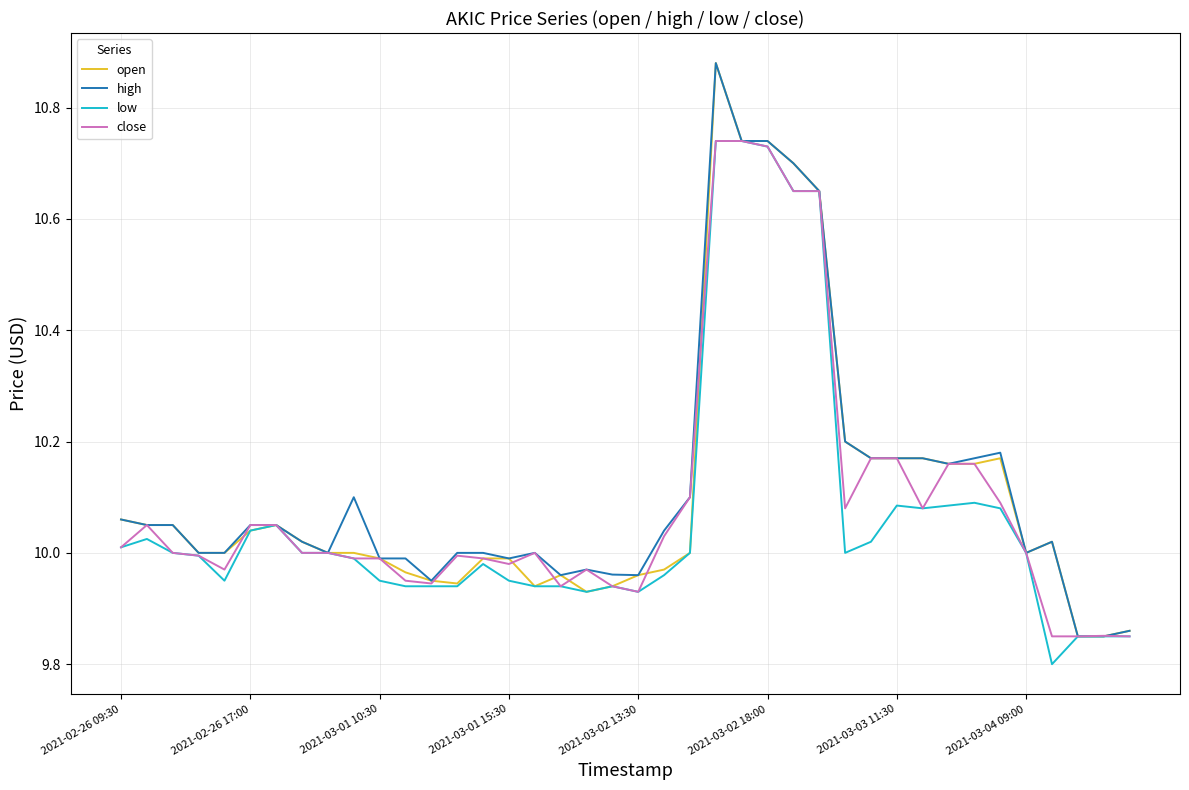

Does the chart have visible grid lines?

Yes